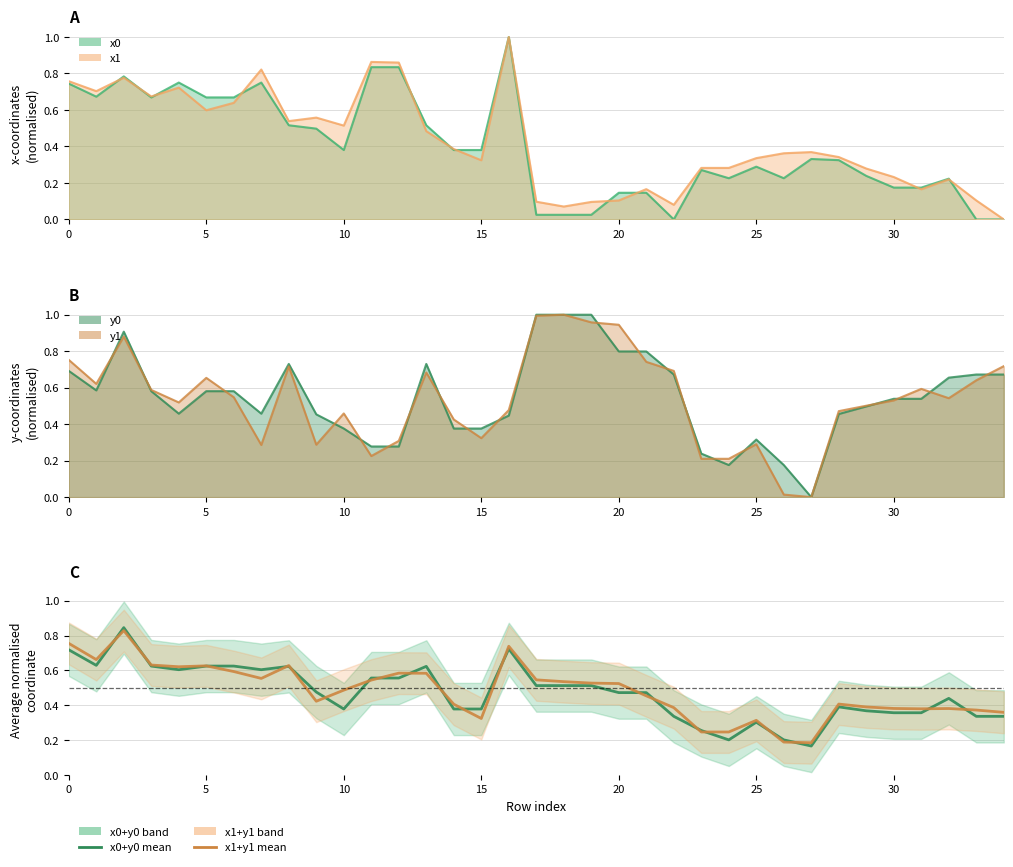

List the series in order of their peak value, lowest first.

x1+y1 mean, x0+y0 mean